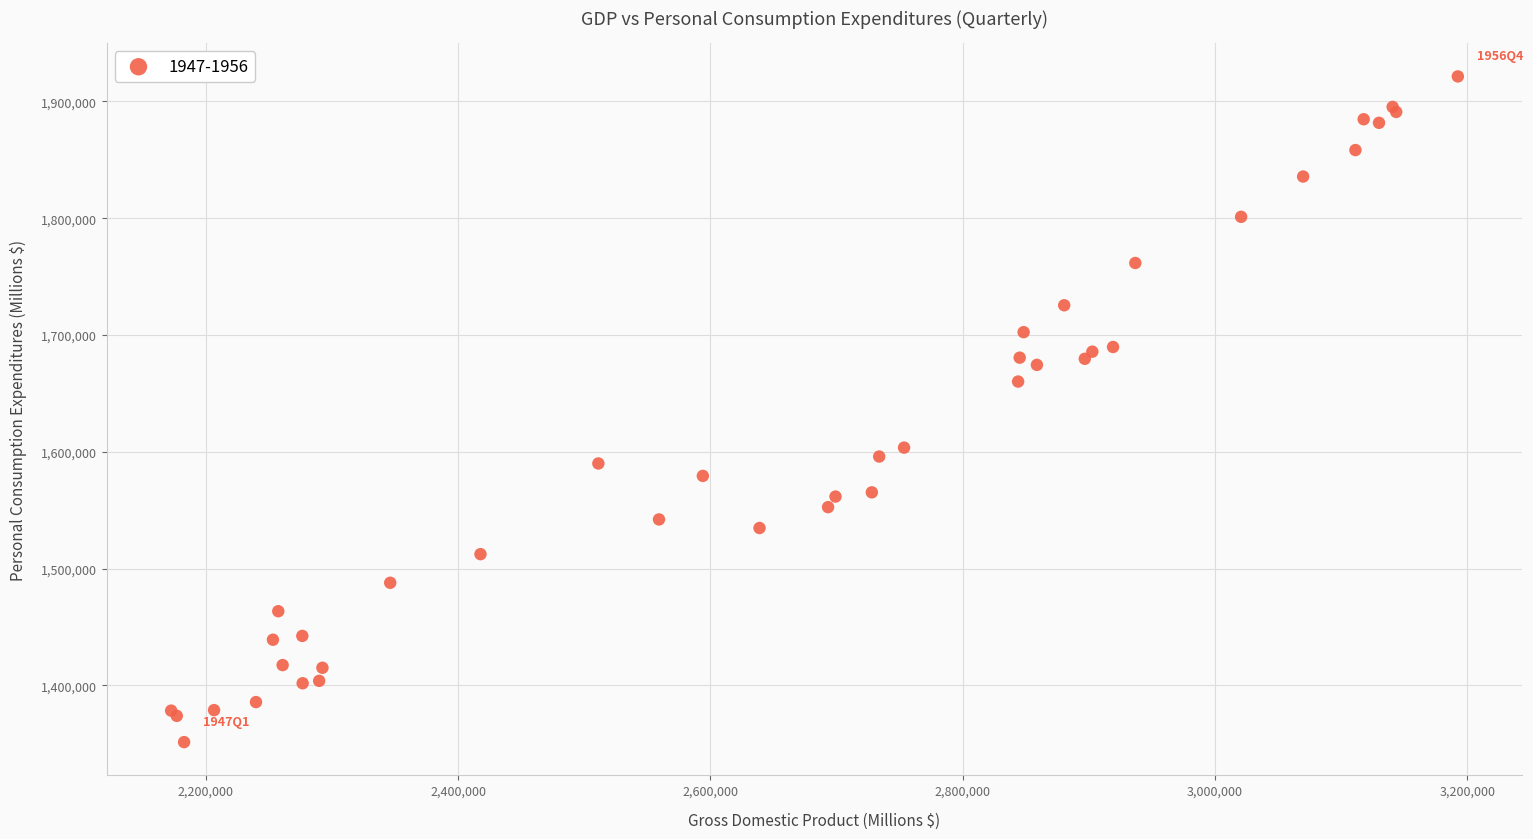

What Y value in the scatter plot is closest to 1636438?

1660168